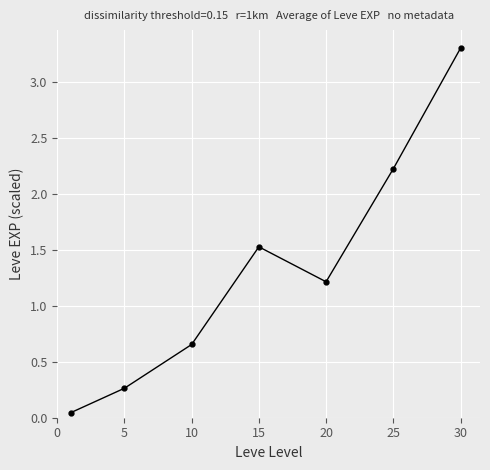

What is the greatest value displayed?

3.3